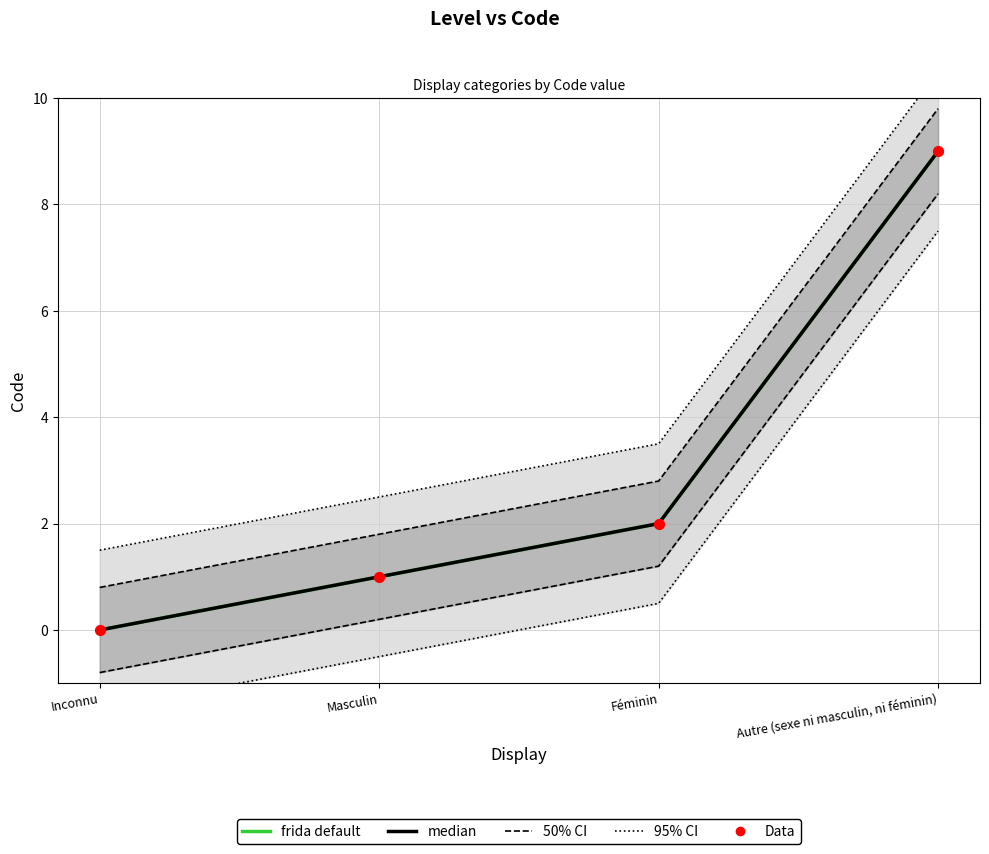

Which series has the largest Y range (max minus min)?

frida default